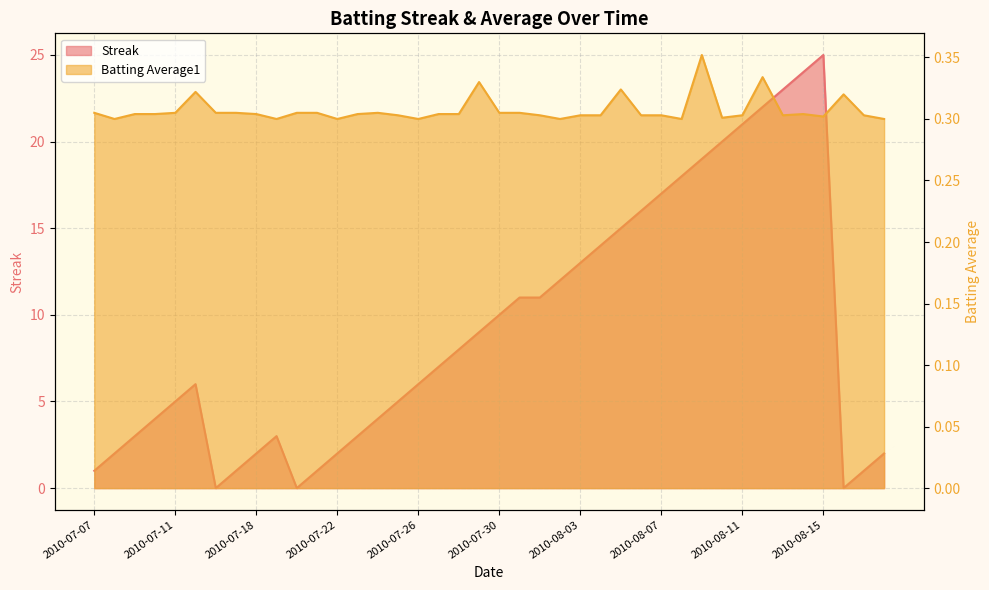

Rank the categories by Streak value from highest to lowest.

2010-08-15, 2010-08-14, 2010-08-13, 2010-08-12, 2010-08-11, 2010-08-10, 2010-08-09, 2010-08-08, 2010-08-07, 2010-08-06, 2010-08-05, 2010-08-04, 2010-08-03, 2010-08-02, 2010-07-31, 2010-08-01, 2010-07-30, 2010-07-29, 2010-07-28, 2010-07-27, 2010-07-15, 2010-07-26, 2010-07-11, 2010-07-25, 2010-07-10, 2010-07-24, 2010-07-09, 2010-07-19, 2010-07-23, 2010-07-08, 2010-07-18, 2010-07-22, 2010-08-18, 2010-07-07, 2010-07-17, 2010-07-21, 2010-08-17, 2010-07-16, 2010-07-20, 2010-08-16